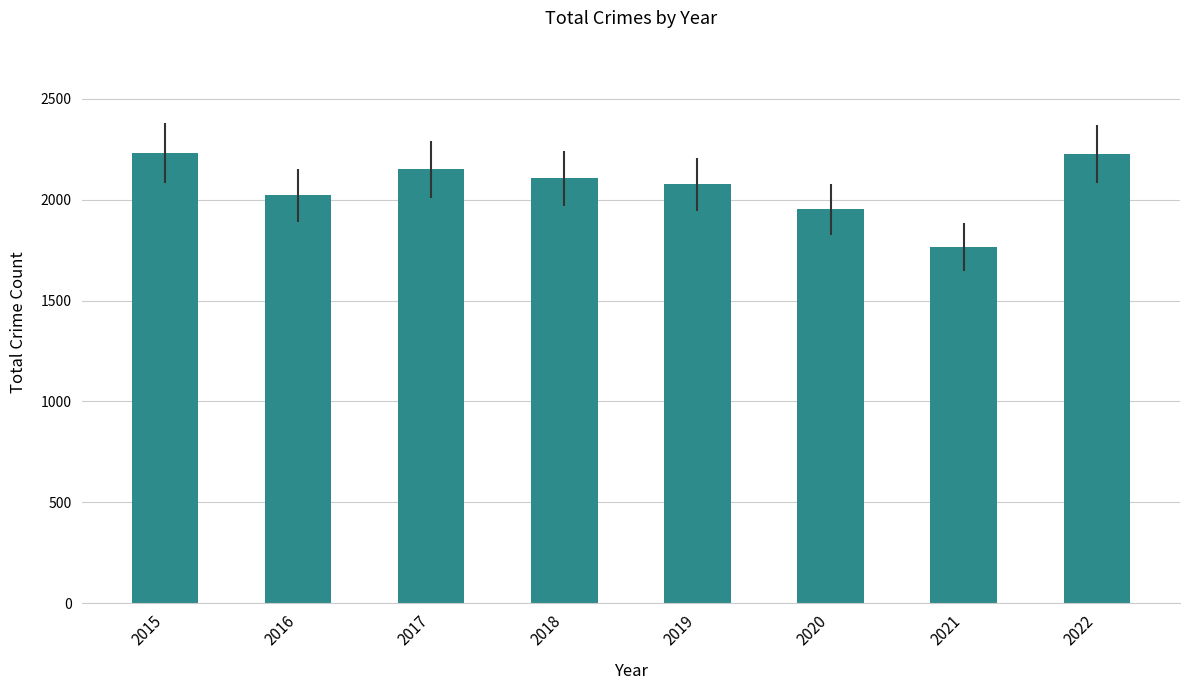

What is the value of the 4th bar from the left?

2105